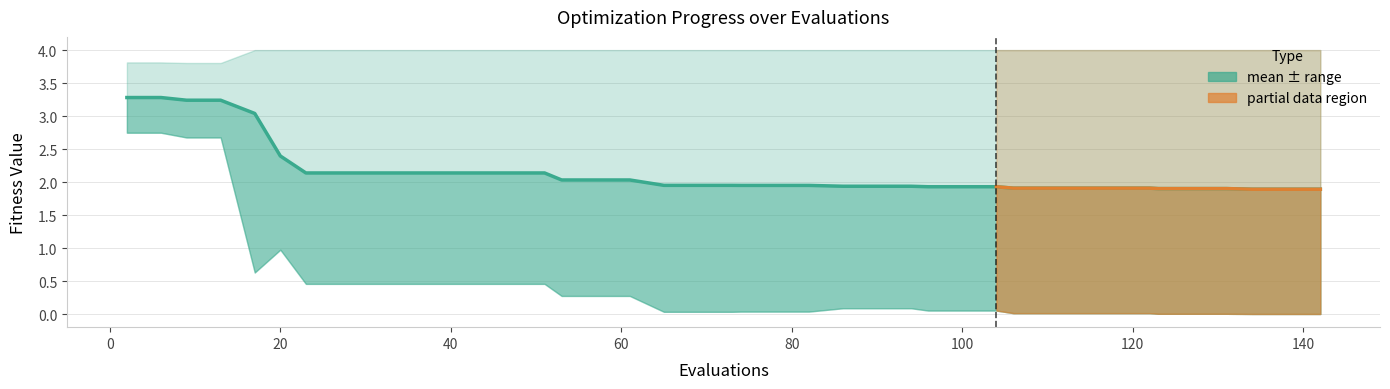

What is the average value?

2.1